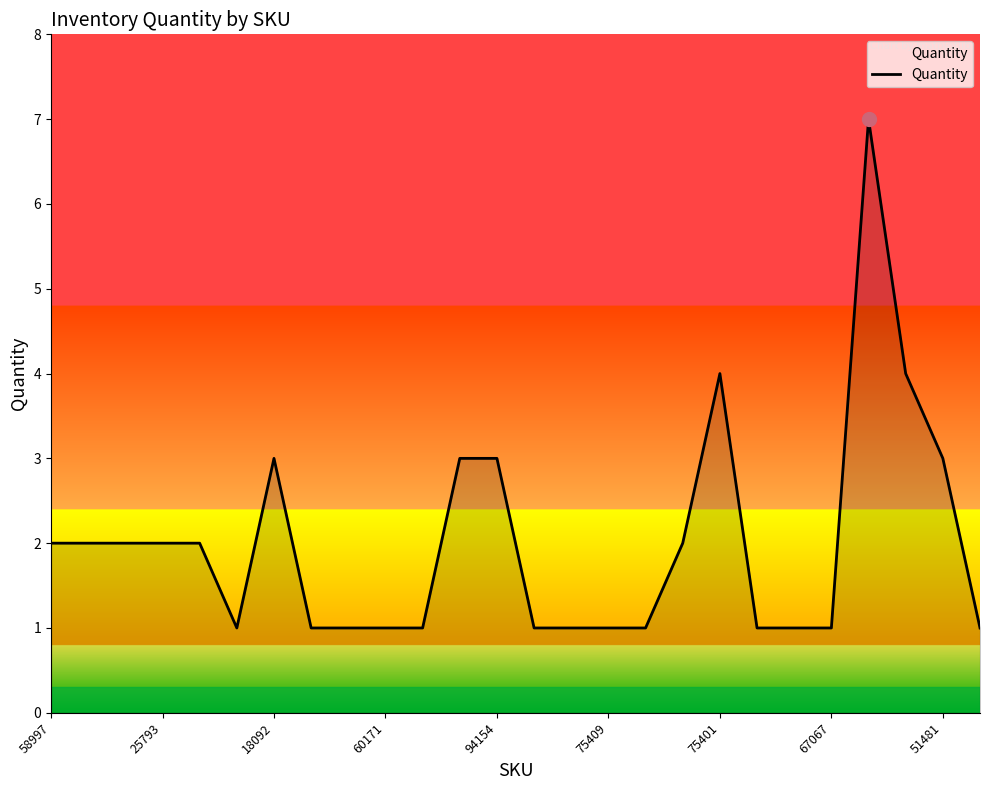

What is the difference between the maximum and minimum values?

6